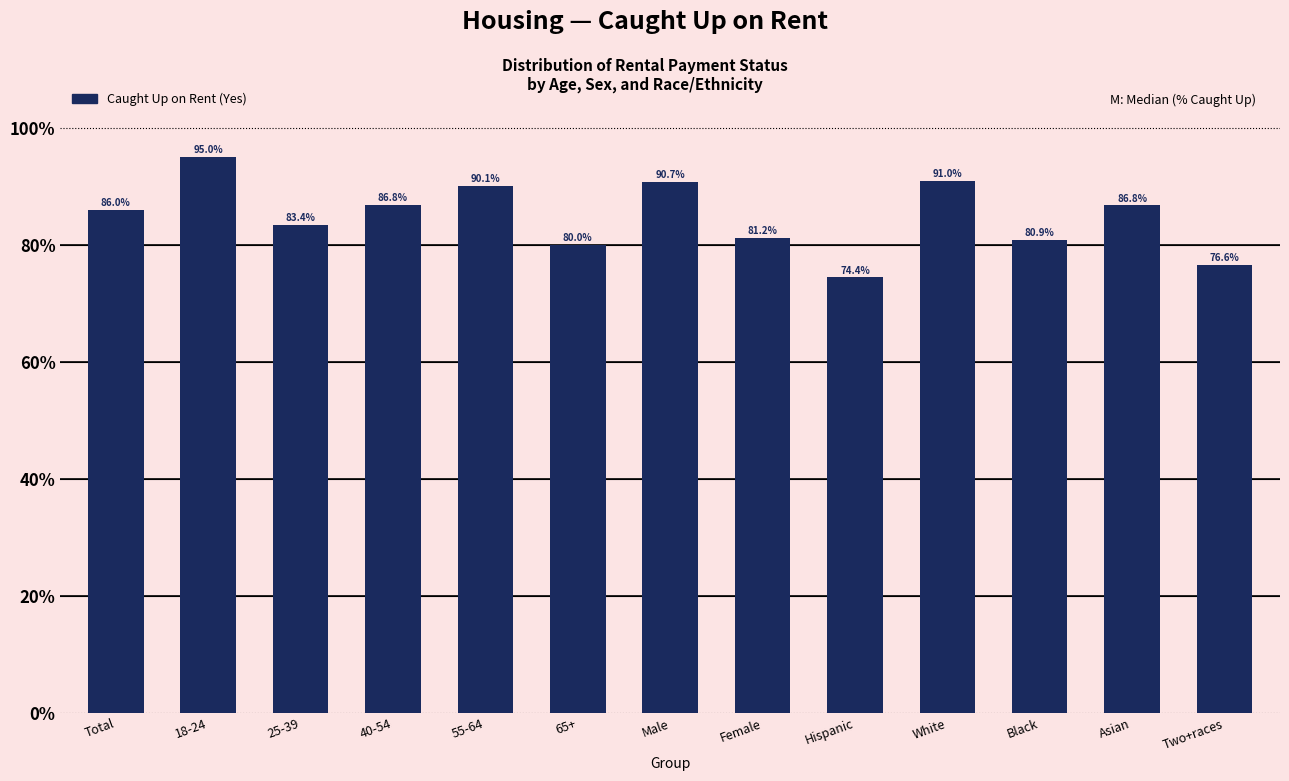

Does the chart contain any negative values?

No